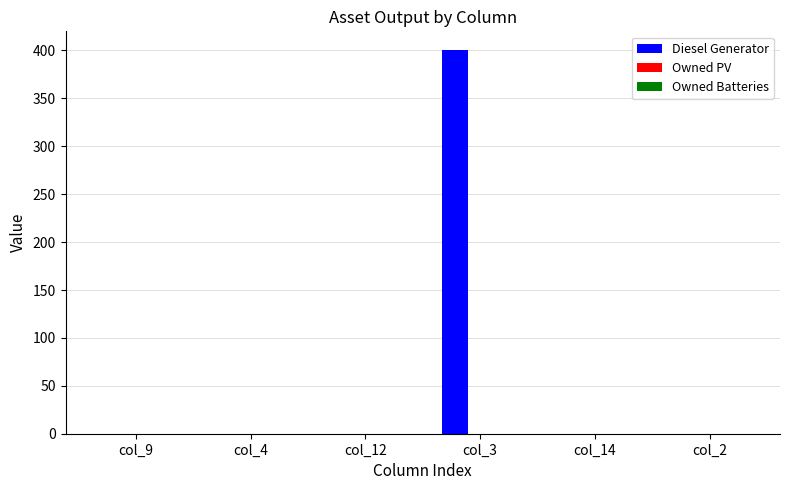

Between col_3 and col_14, which is larger?

col_3